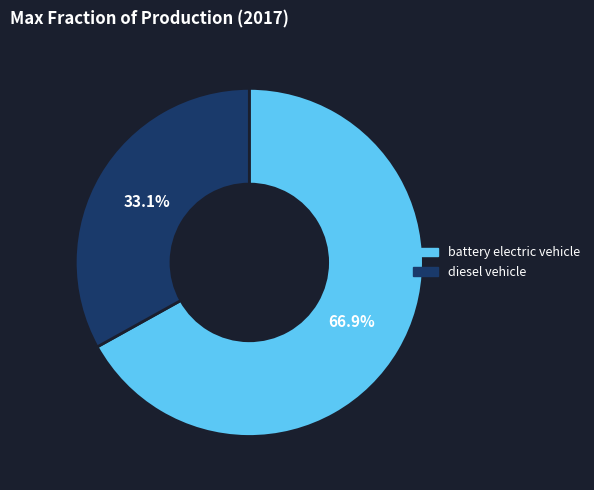

Is there a majority slice in this chart?

Yes